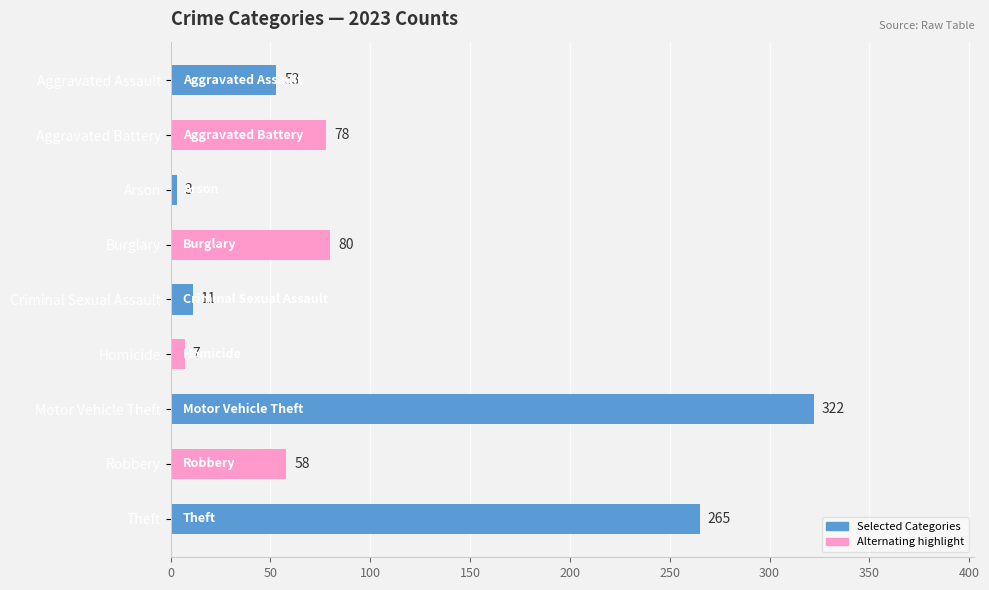

List the labels in order of value, largest first.

Motor Vehicle Theft, Theft, Burglary, Aggravated Battery, Robbery, Aggravated Assault, Criminal Sexual Assault, Homicide, Arson